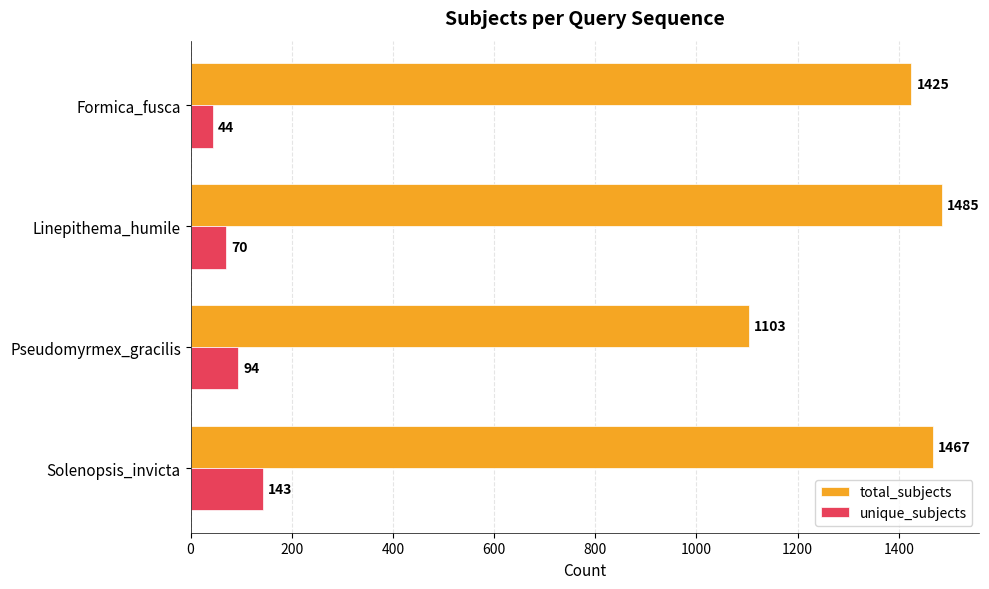

List the series in order of their peak value, highest first.

total_subjects, unique_subjects